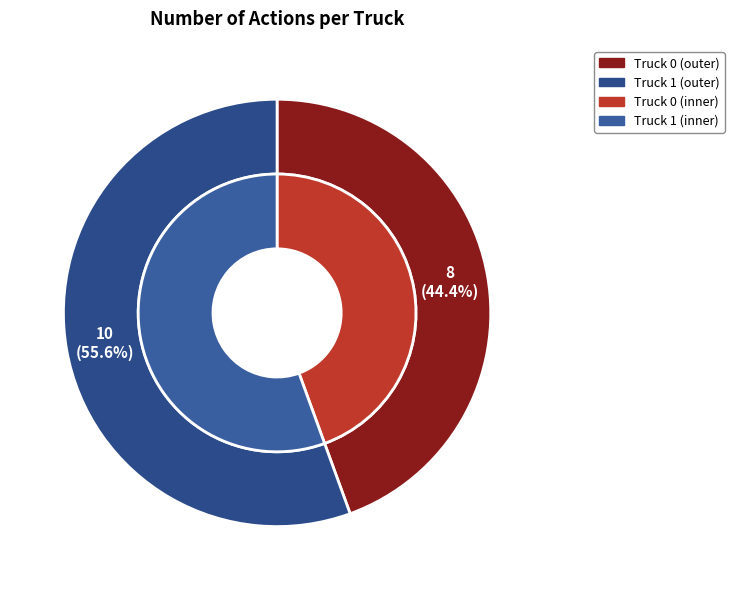

To the nearest percent, what is the average slice percentage?

50%